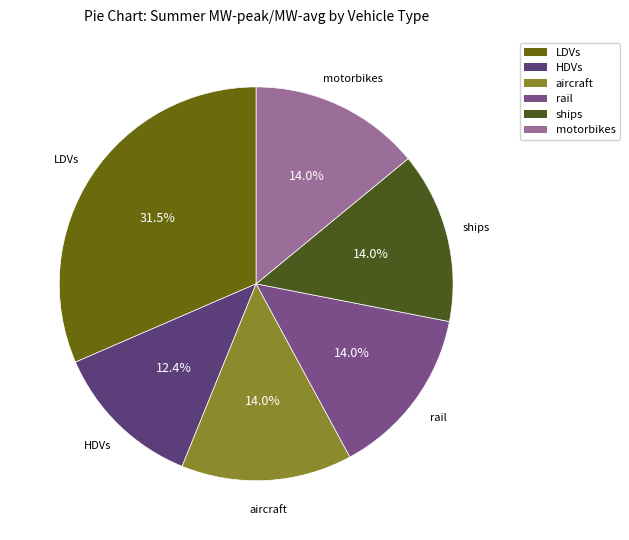

What is the smallest slice in the pie chart?

HDVs